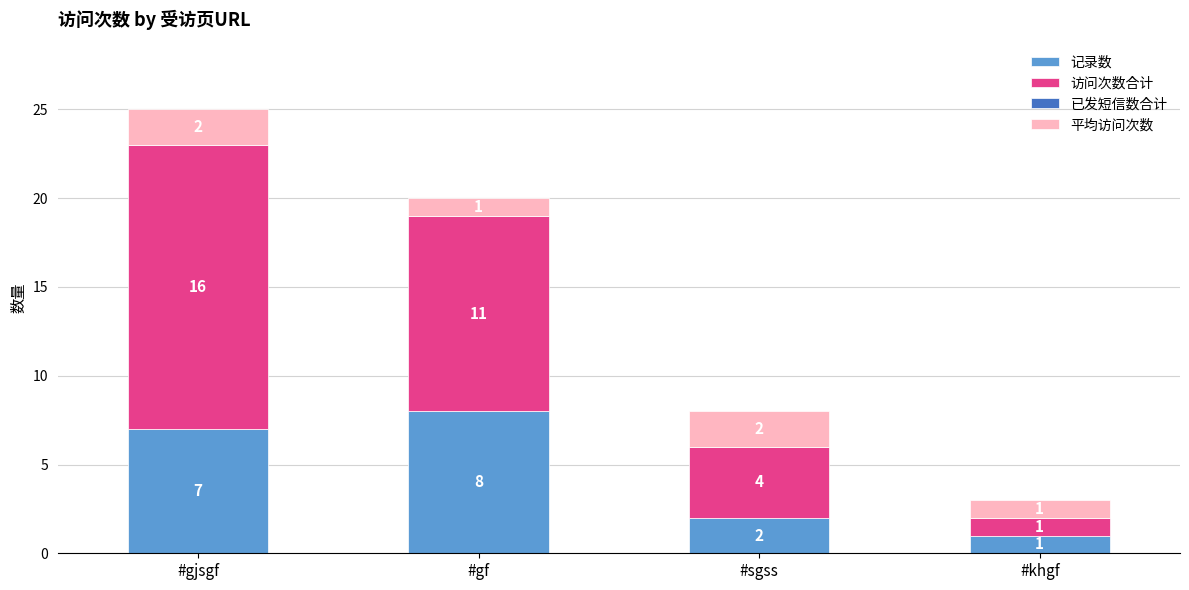

The value of 记录数 at #gjsgf is 7. True or false?

True